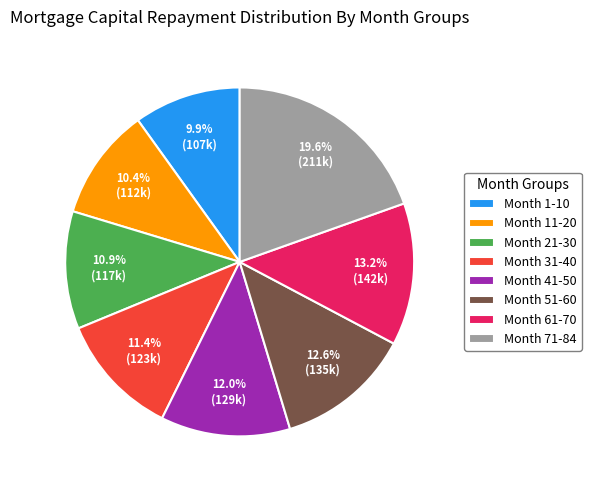

Does Month 71-84 account for over 50% of the chart?

No